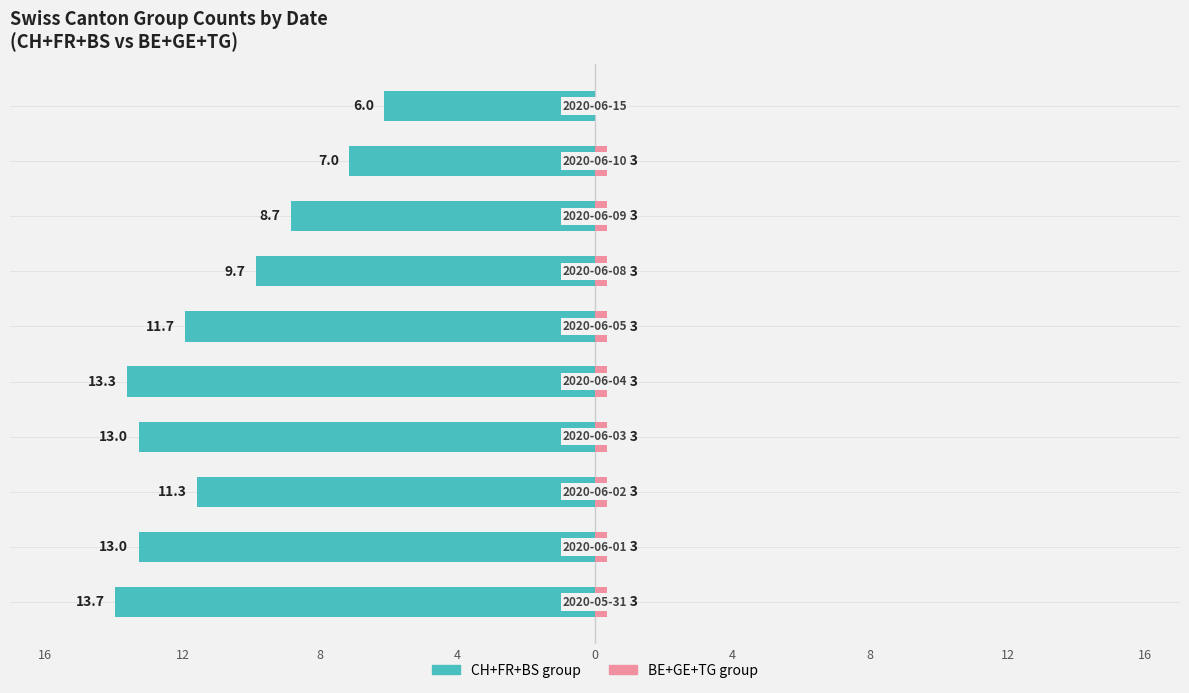

Which series changed the most between 8 and 12?

CH+FR+BS group